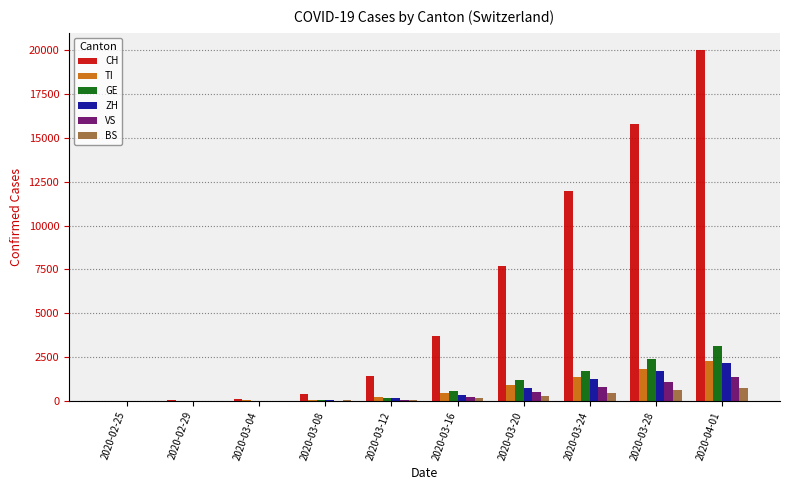

What is the maximum value shown in the chart?

19996